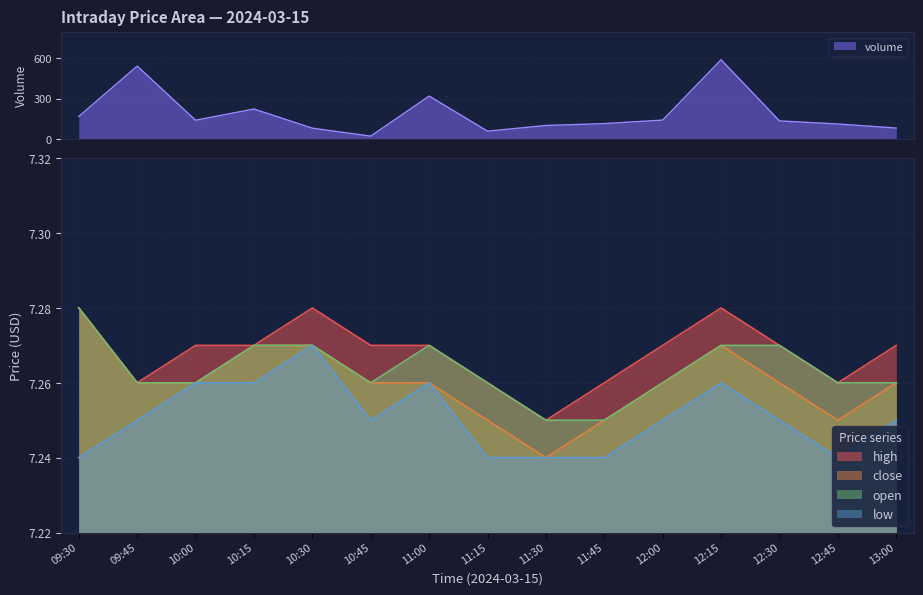

Reading right to left, what are all the values shown in this chart?

high: 13:00=7.3	12:45=7.3	12:30=7.3	12:15=7.3	12:00=7.3	11:45=7.3	11:30=7.2	11:15=7.3	11:00=7.3	10:45=7.3	10:30=7.3	10:15=7.3	10:00=7.3	09:45=7.3	09:30=7.3
close: 13:00=7.3	12:45=7.2	12:30=7.3	12:15=7.3	12:00=7.3	11:45=7.2	11:30=7.2	11:15=7.2	11:00=7.3	10:45=7.3	10:30=7.3	10:15=7.3	10:00=7.3	09:45=7.3	09:30=7.3
open: 13:00=7.3	12:45=7.3	12:30=7.3	12:15=7.3	12:00=7.3	11:45=7.2	11:30=7.2	11:15=7.3	11:00=7.3	10:45=7.3	10:30=7.3	10:15=7.3	10:00=7.3	09:45=7.3	09:30=7.3
low: 13:00=7.2	12:45=7.2	12:30=7.2	12:15=7.3	12:00=7.2	11:45=7.2	11:30=7.2	11:15=7.2	11:00=7.3	10:45=7.2	10:30=7.3	10:15=7.3	10:00=7.3	09:45=7.2	09:30=7.2